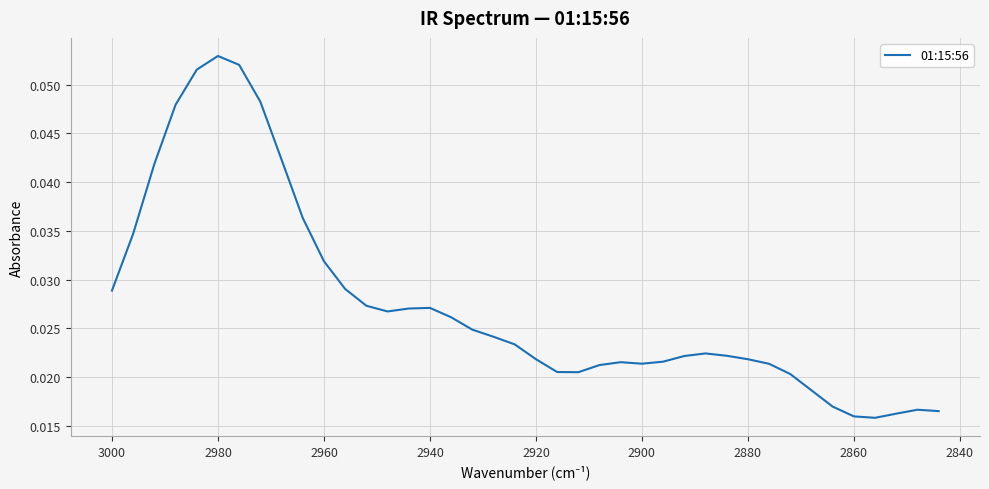

How many lines are shown in the chart?

1